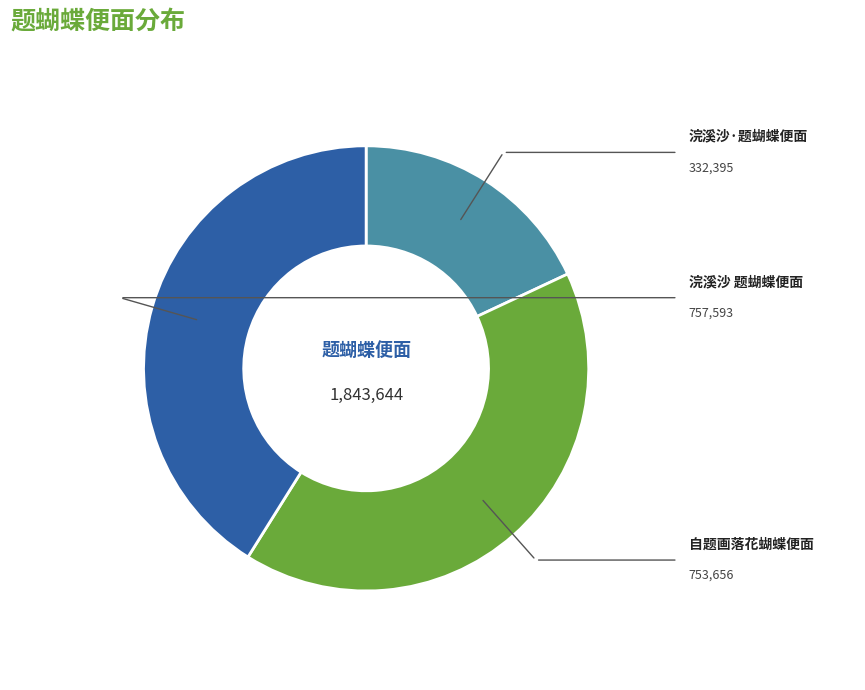

Is there a majority slice in this chart?

No